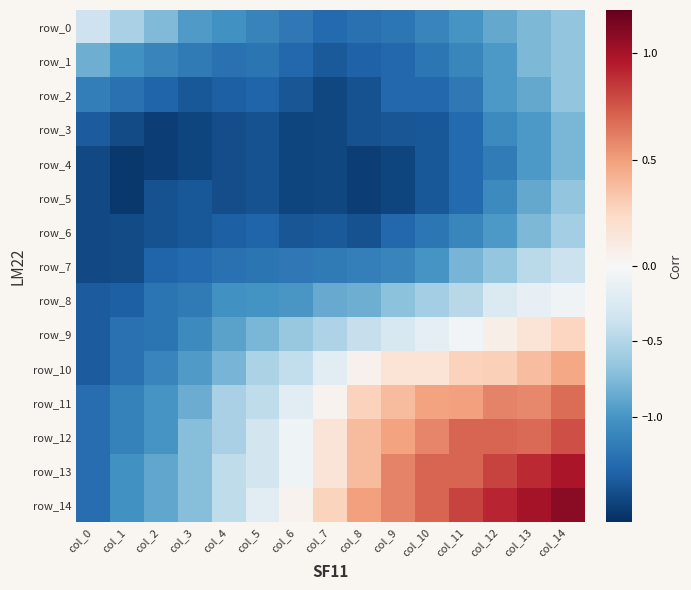

Where is row_3 nearest to the value -1?

col_13